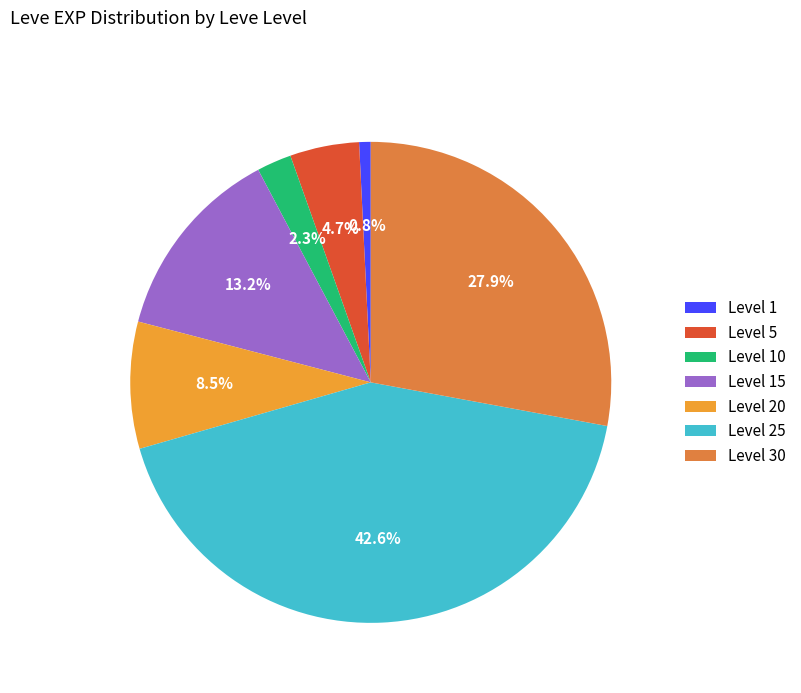

Rank the categories by value from highest to lowest.

Level 25, Level 30, Level 15, Level 20, Level 5, Level 10, Level 1